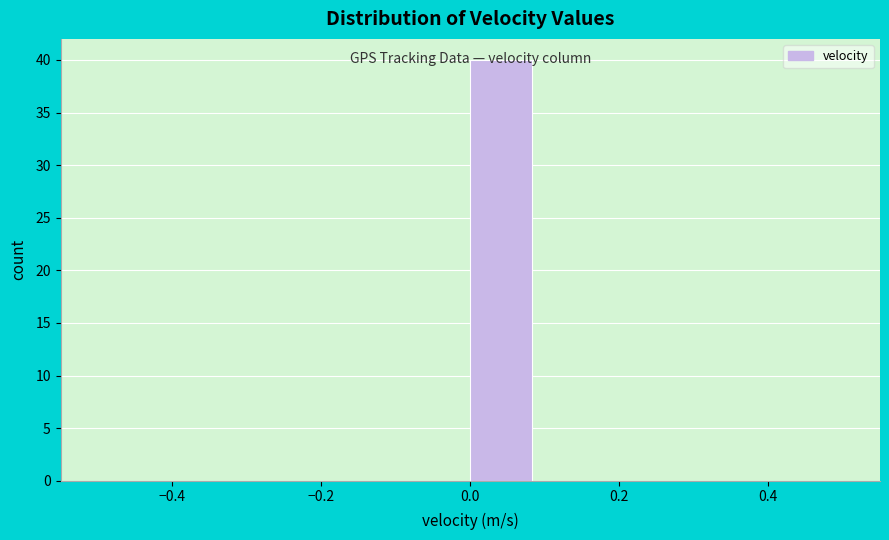

Over which range of the x-axis is the bar tallest?

0.00 to 0.08